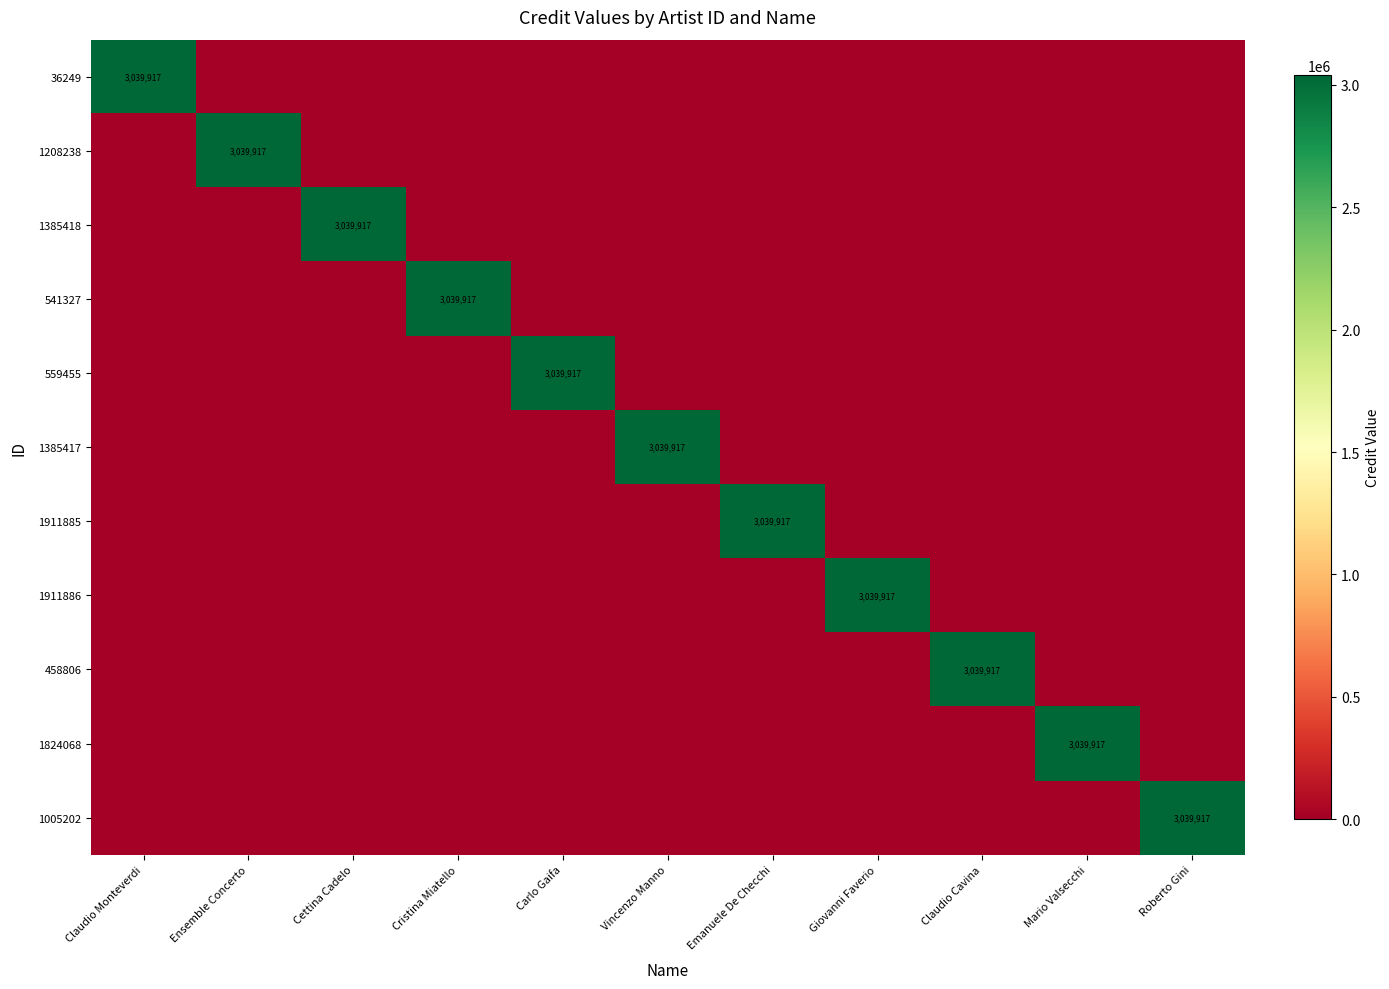

The 458806 series shows 3039917 at Claudio Cavina. True or false?

True